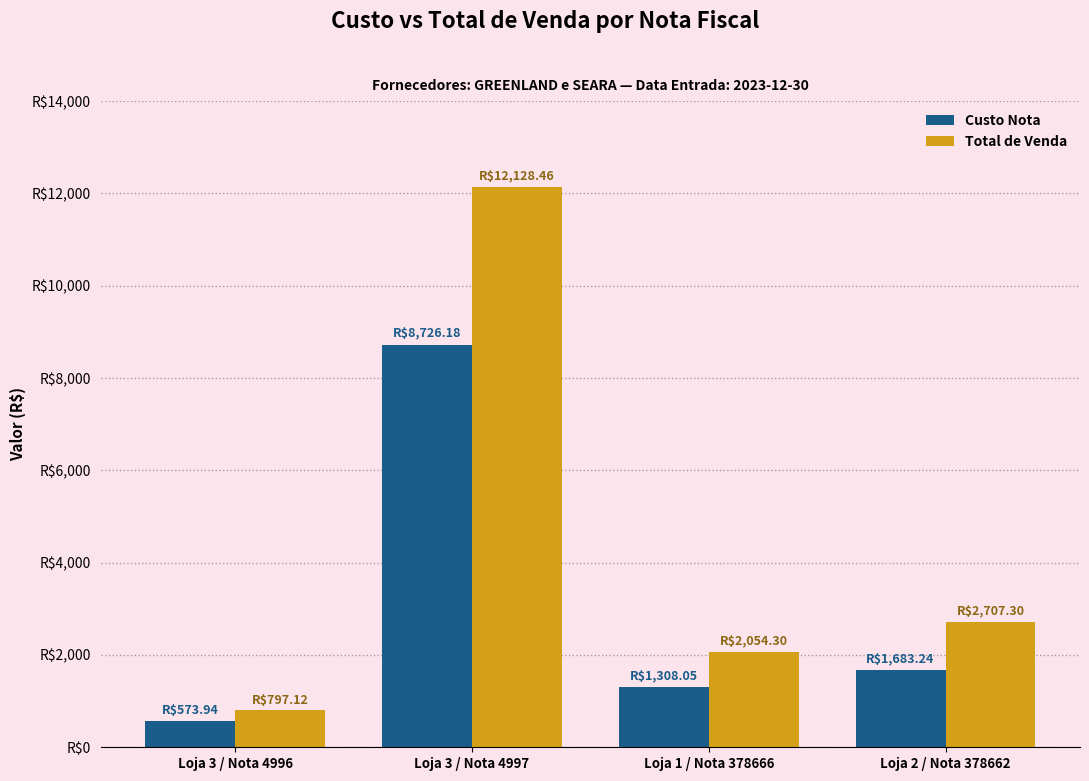

Between Loja 1 / Nota 378666 and Loja 3 / Nota 4996, which is larger?

Loja 1 / Nota 378666